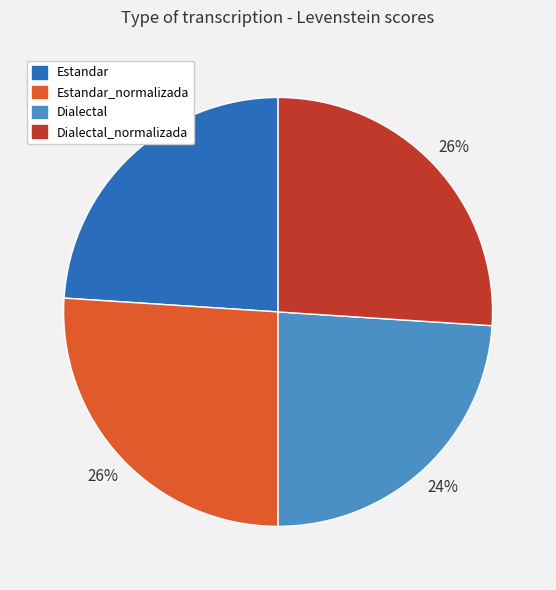

To the nearest percent, what is the average slice percentage?

25%